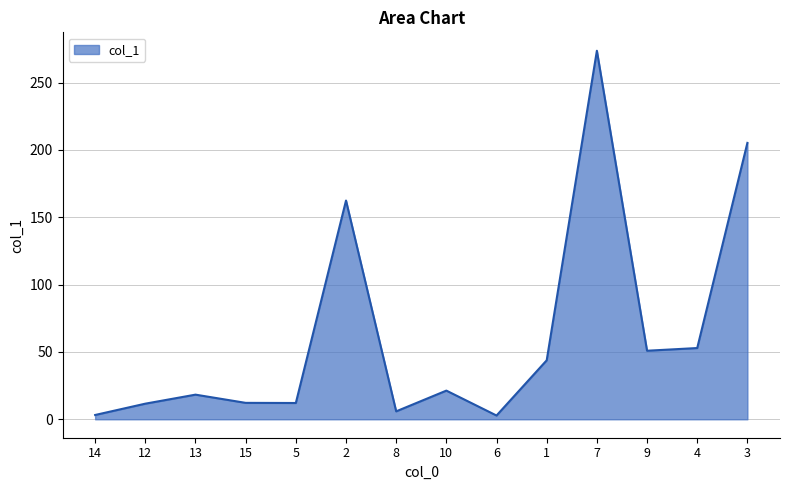

Where does the data first go above 21?

2